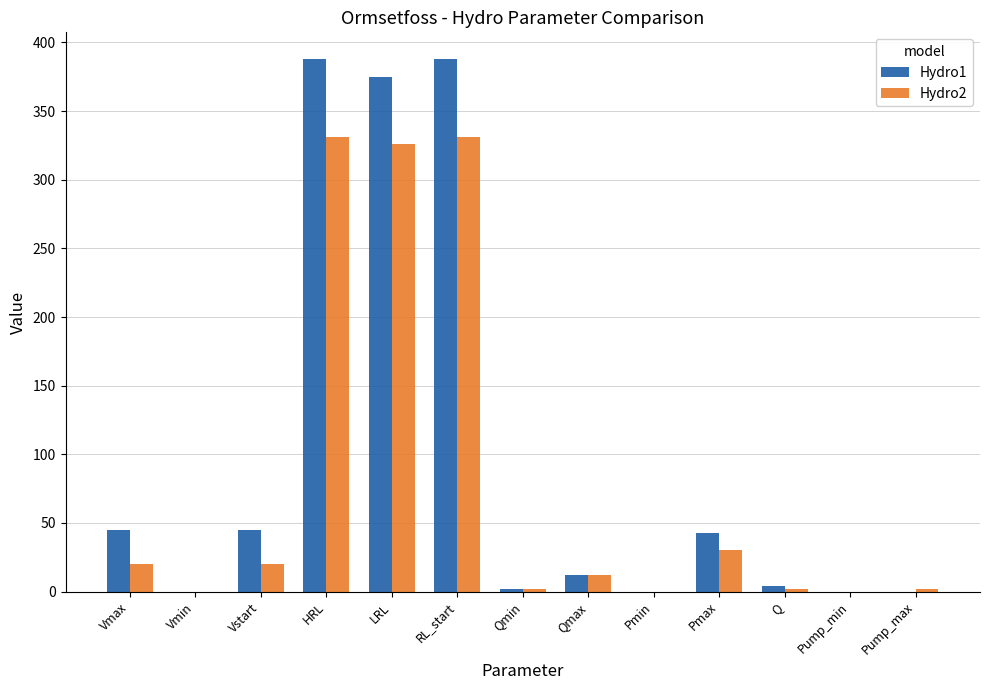

What is the spread (max minus min) of values at Pump_max?

1.6